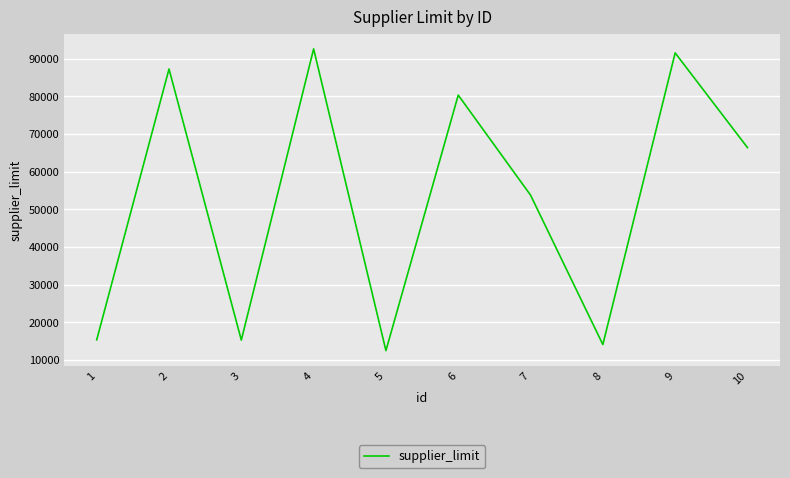

What is the smallest value displayed?

12466